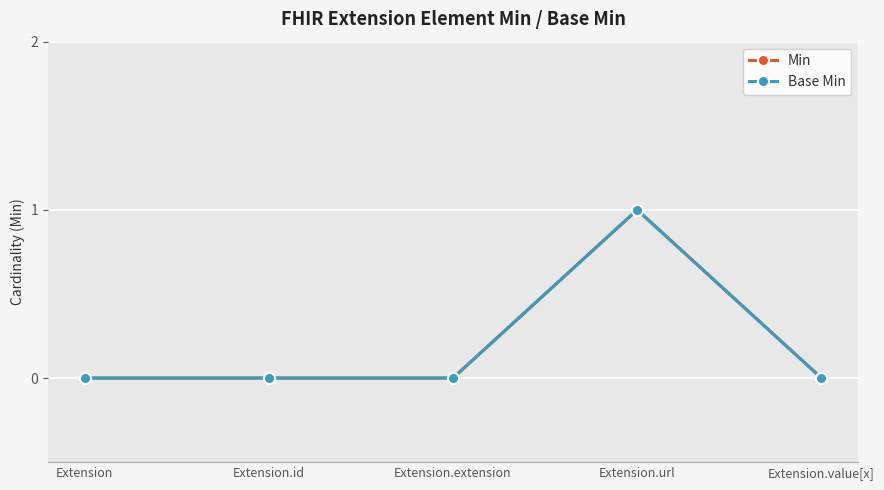

What is the greatest value displayed?

1